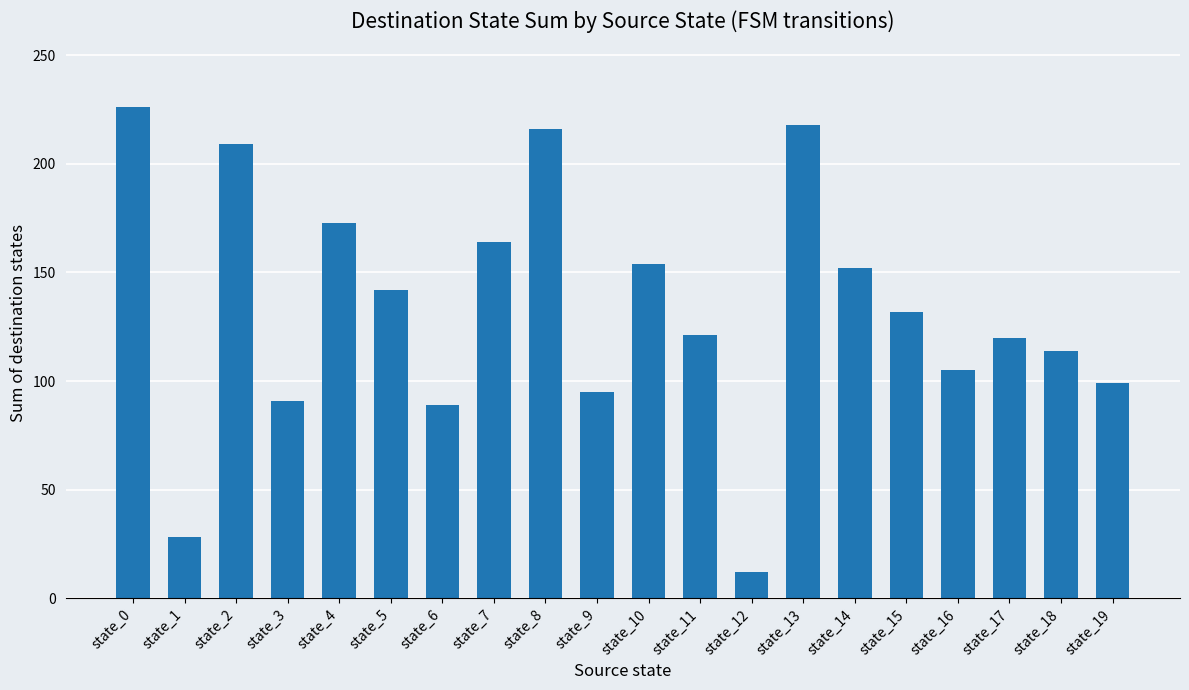

What is the change in value from state_14 to state_16?

-47